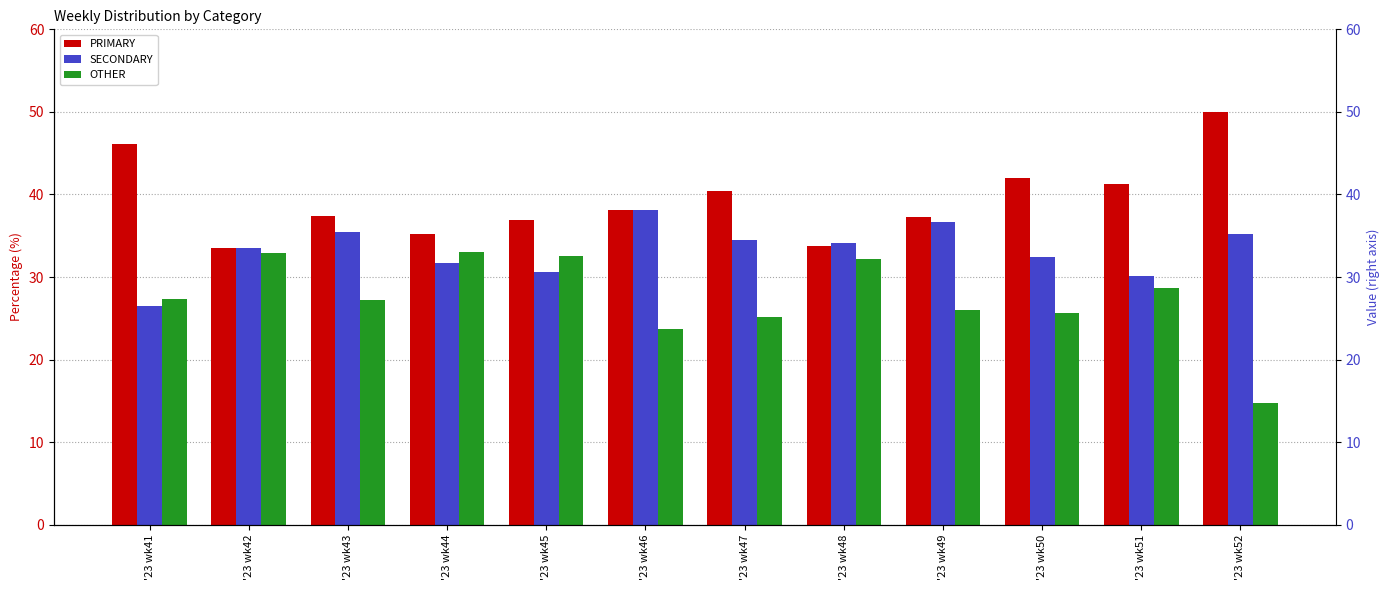

At which label does OTHER reach its minimum?

'23 wk52